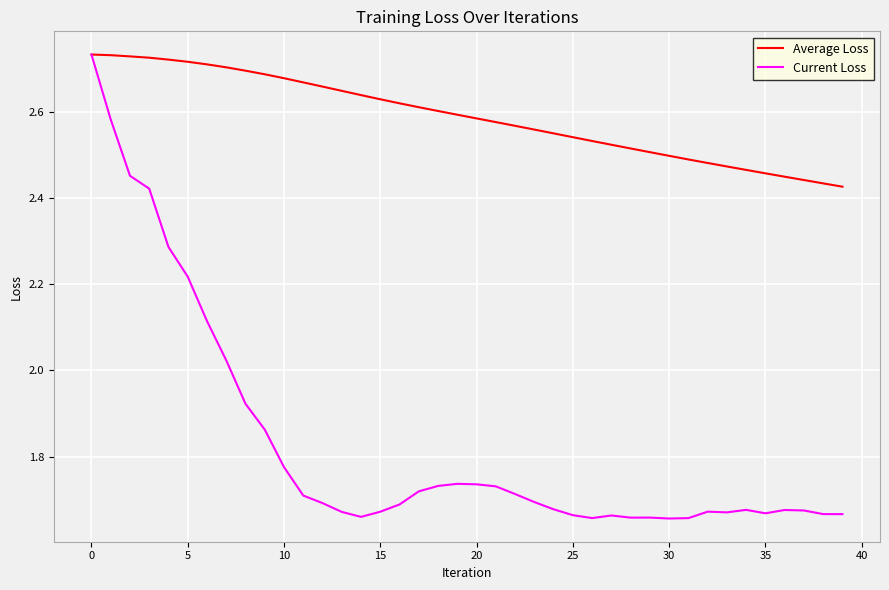

Which series has the largest total across all categories?

Average Loss